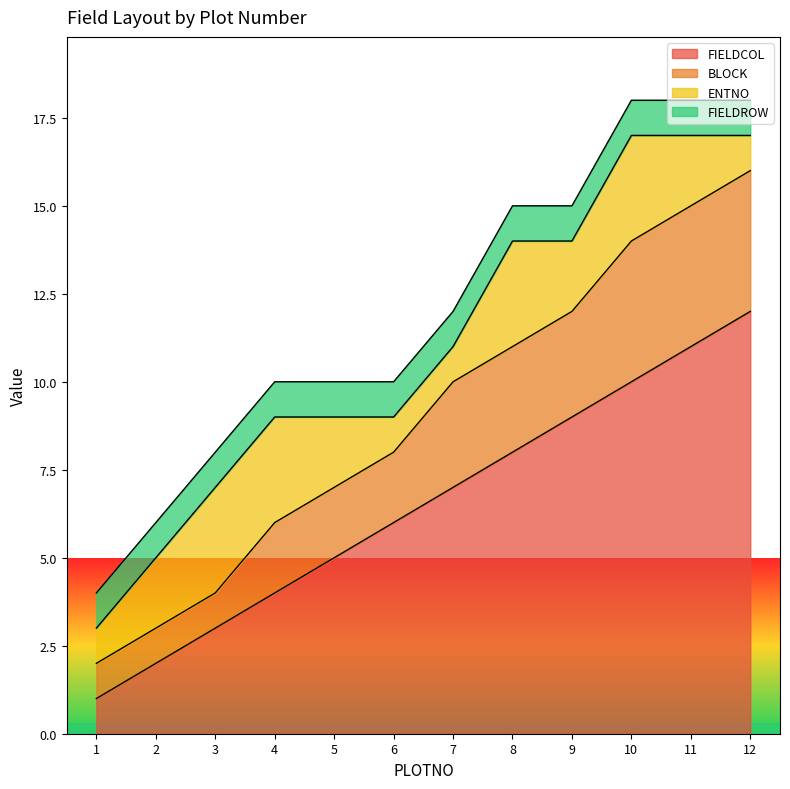

What is the lowest value of the BLOCK series?

2